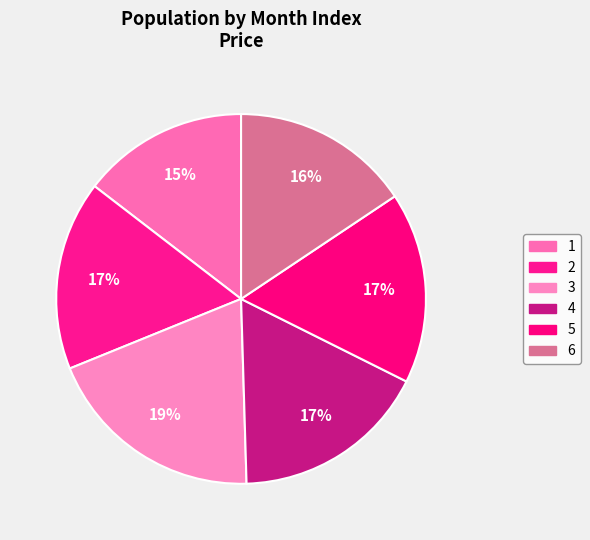

Count the number of slices in the pie.

6